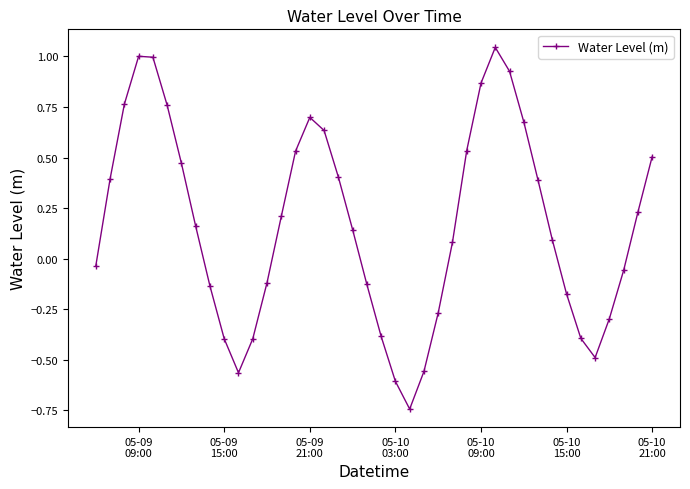

What is the sum of all values?

6.8